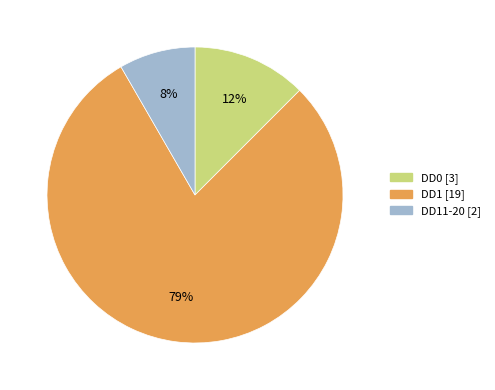

How many slices are in this pie chart?

3